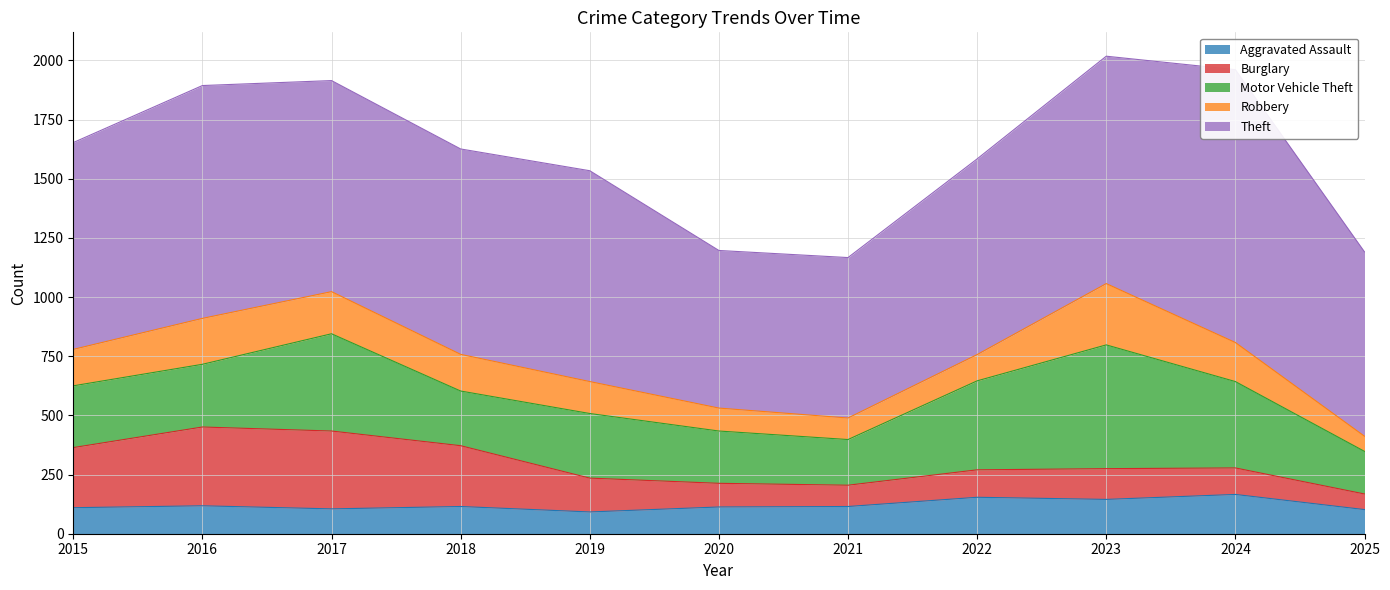

True or false: Robbery and Motor Vehicle Theft intersect in this chart.

False